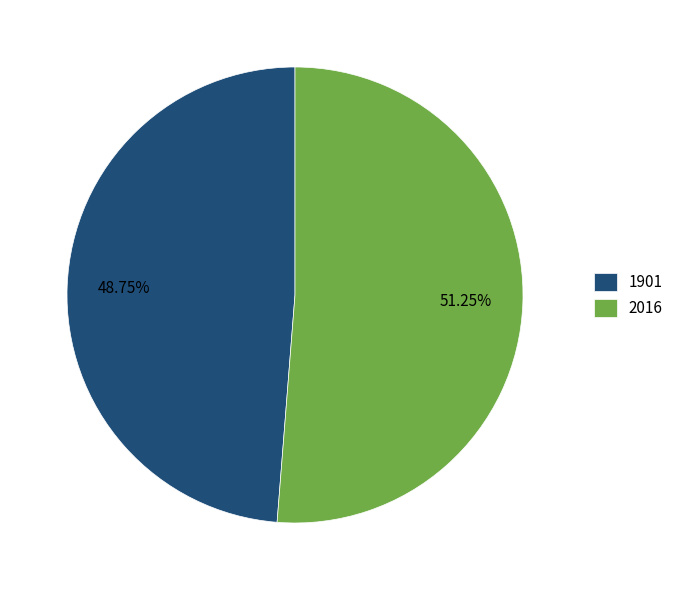

Combined, do 1901 and 2016 account for over 50%?

Yes